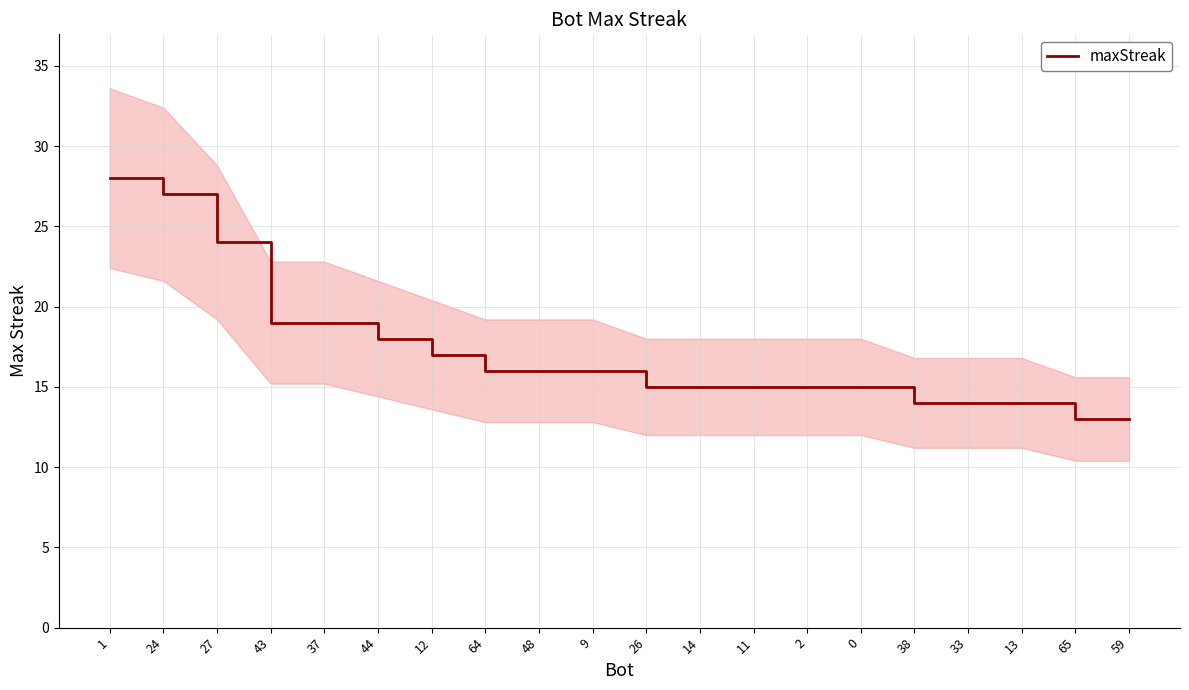

List the labels in order of value, smallest first.

65, 59, 38, 33, 13, 26, 14, 11, 2, 0, 64, 48, 9, 12, 44, 43, 37, 27, 24, 1